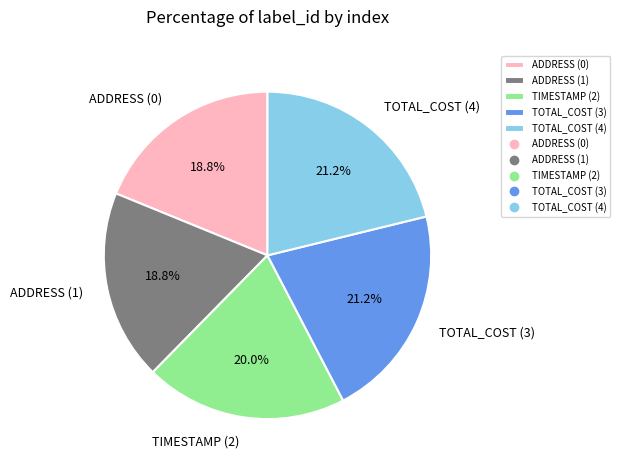

Is it true that ADDRESS (0) is 31% of the pie?

False